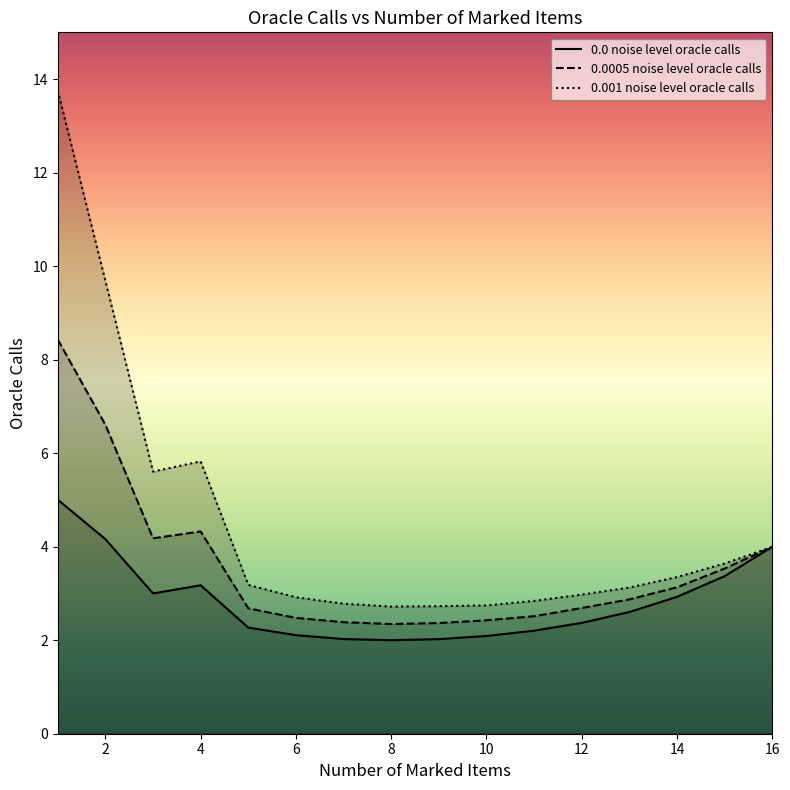

What is the difference between the maximum and minimum values in the 0.0005 noise level oracle calls series?

6.1